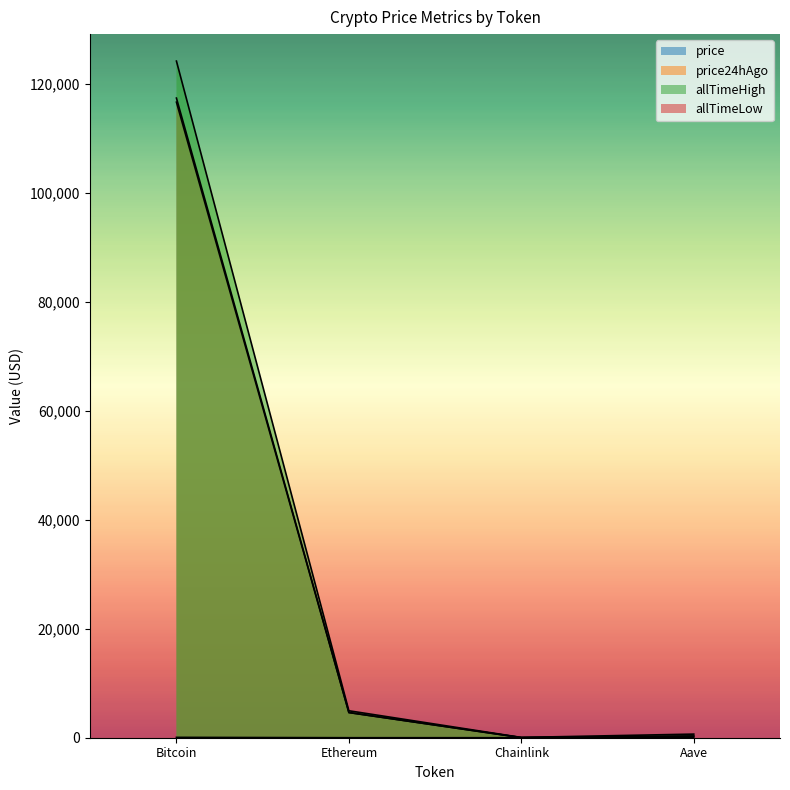

Where does the price24hAgo series first go above 4623?

Bitcoin